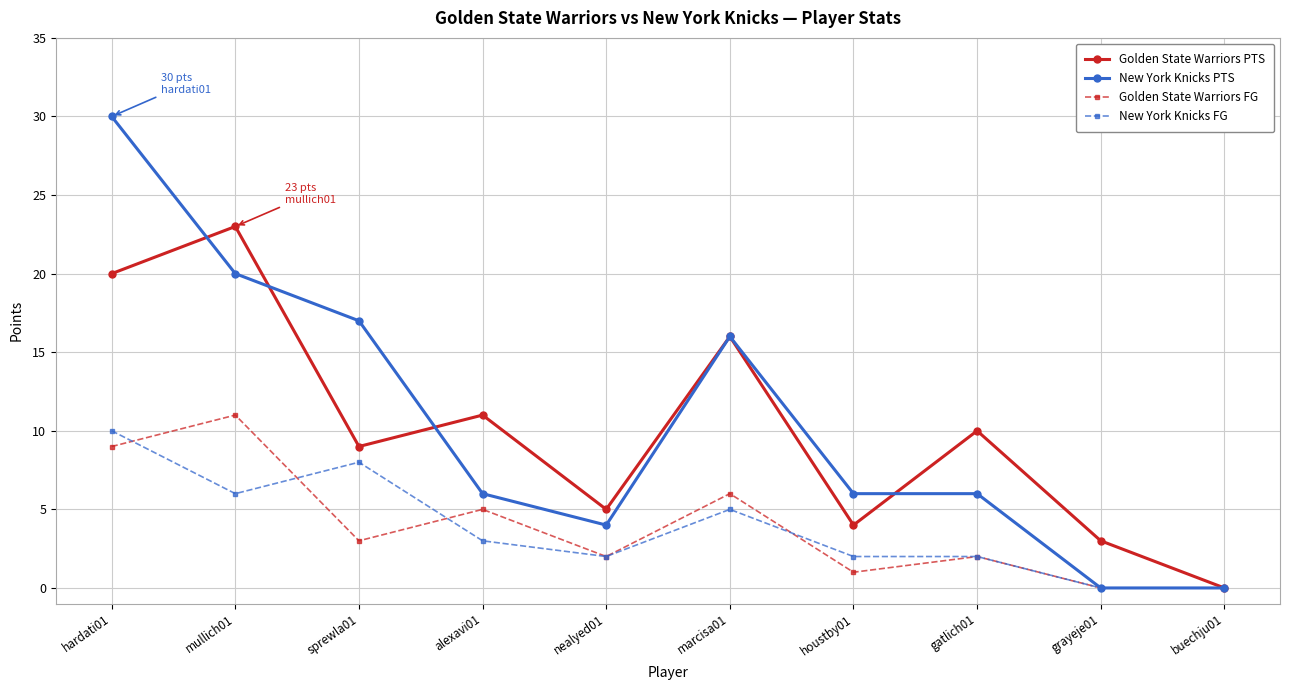

Count the number of data series in this chart.

4